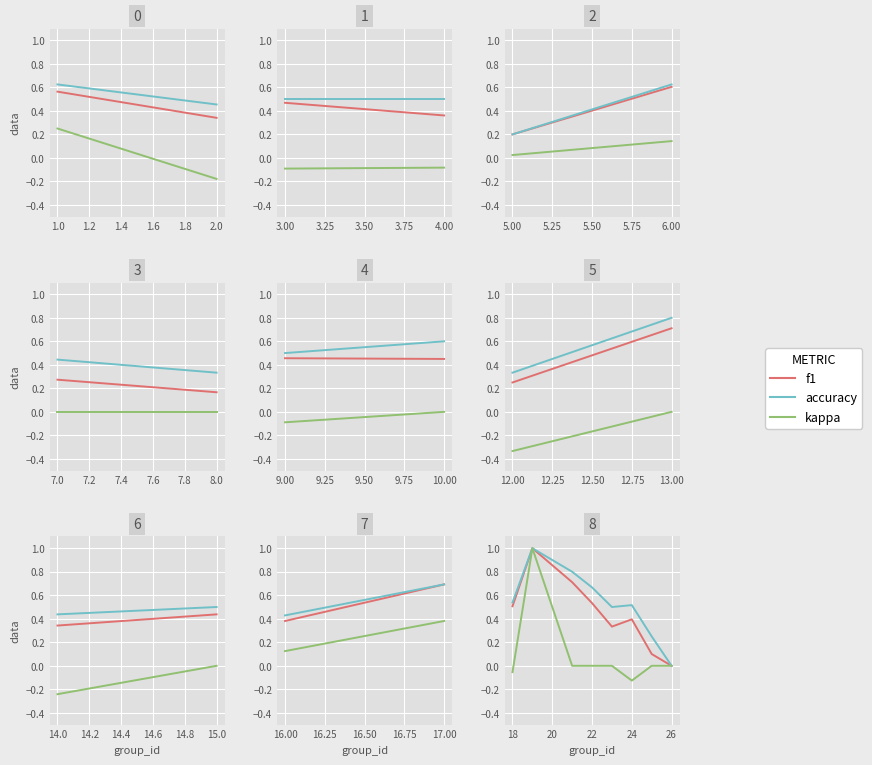

Which series has the widest spread of values?

kappa